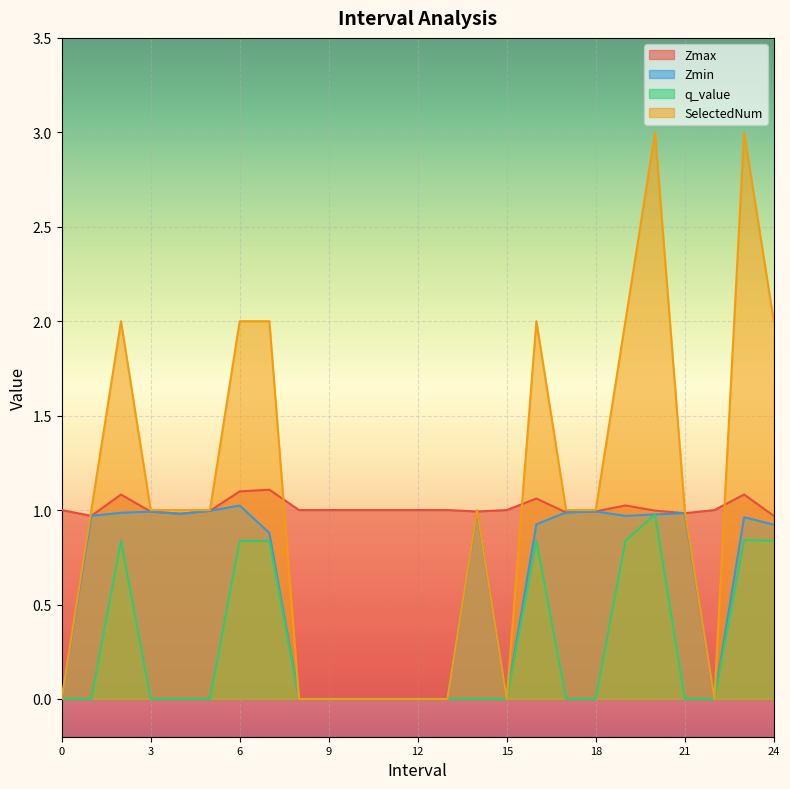

Which series has the largest range (max minus min)?

SelectedNum